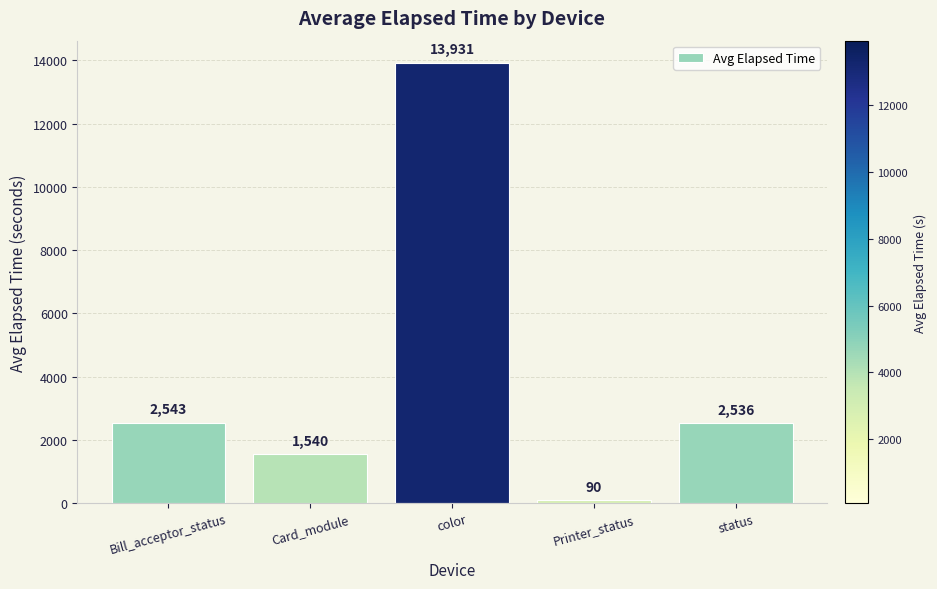

List the labels in order of value, smallest first.

Printer_status, Card_module, status, Bill_acceptor_status, color